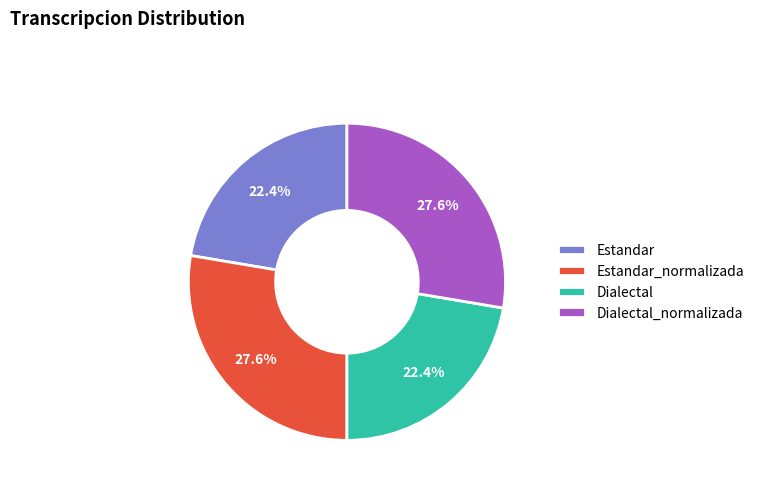

How many slices are in this pie chart?

4